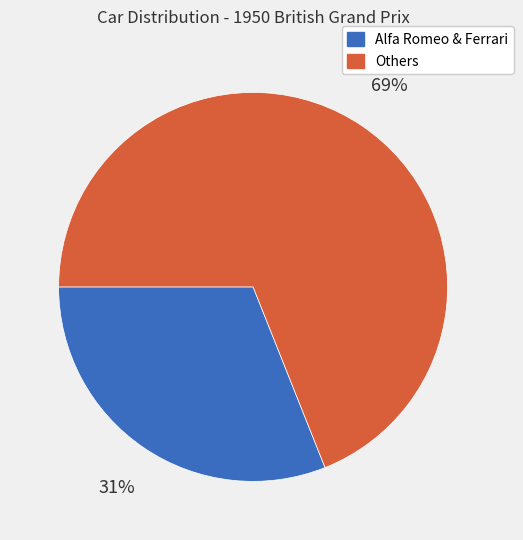

To the nearest percent, what is the difference between the largest and smallest slice percentages?

38%